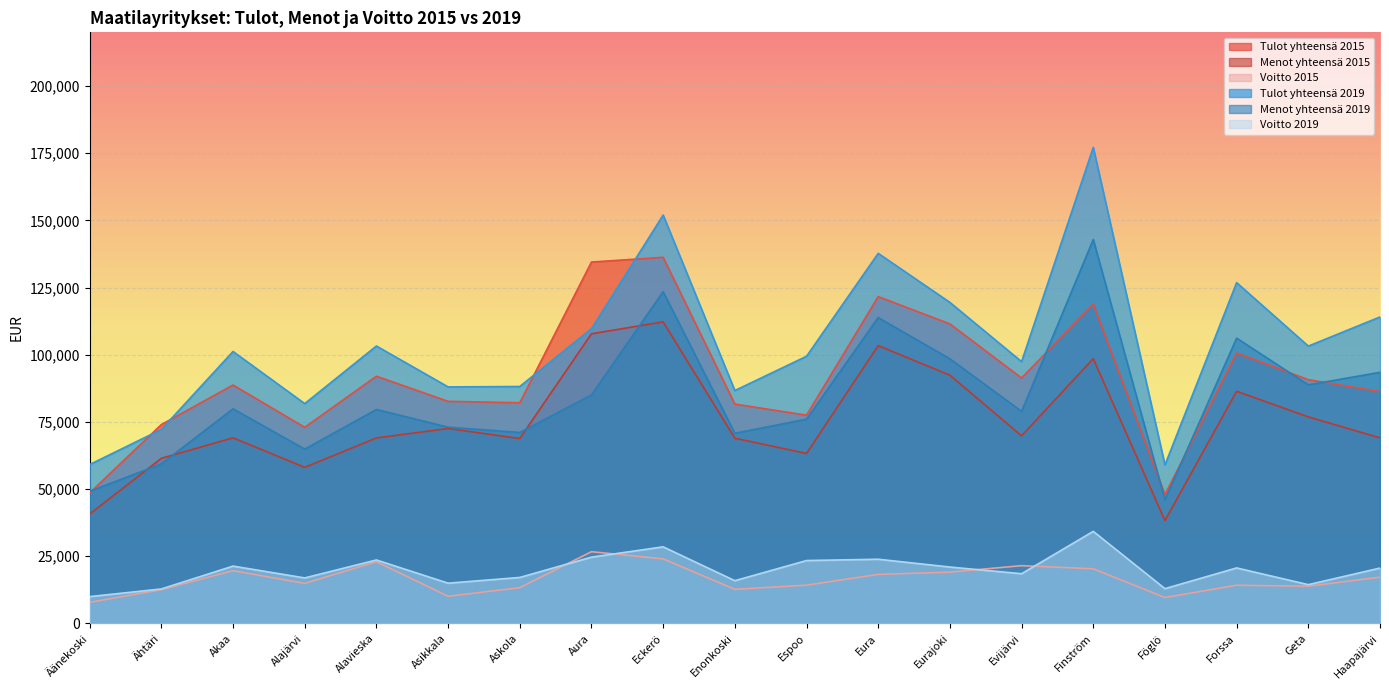

How many lines are shown in the chart?

6